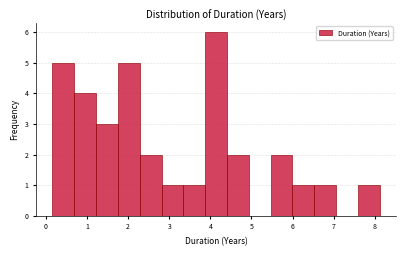

Reading left to right, transcribe this chart: for each bar, give the range it covers on the x-axis and its height. Neither the bar edges nor the heights are printed on the chart, so give them approximately, as read against the axes.

0.2 to 0.7: 5
0.7 to 1.2: 4
1.2 to 1.8: 3
1.8 to 2.3: 5
2.3 to 2.8: 2
2.8 to 3.3: 1
3.3 to 3.9: 1
3.9 to 4.4: 6
4.4 to 4.9: 2
4.9 to 5.5: 0
5.5 to 6.0: 2
6.0 to 6.5: 1
6.5 to 7.1: 1
7.1 to 7.6: 0
7.6 to 8.1: 1